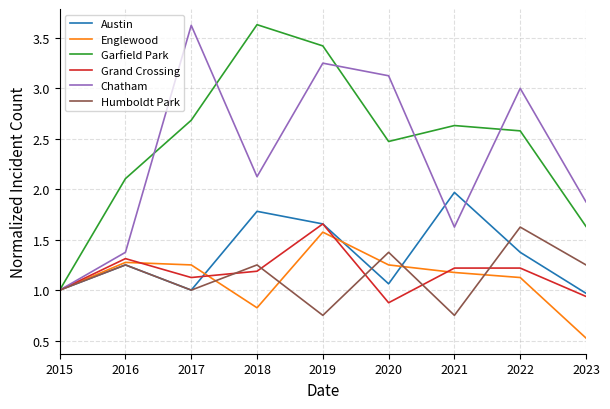

Does the chart have visible grid lines?

Yes